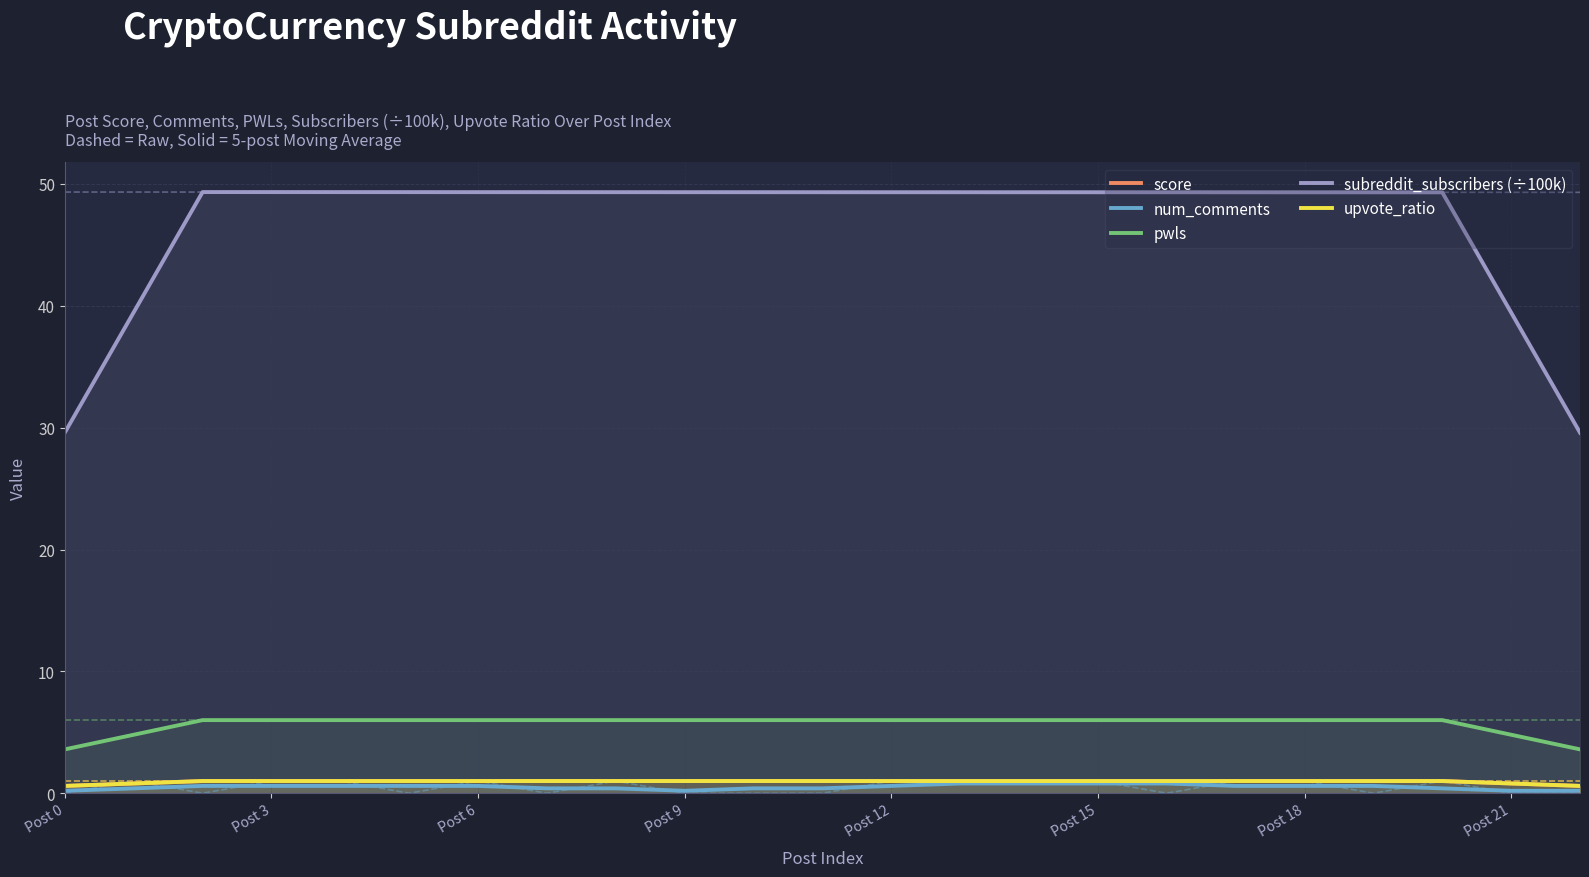

What is the difference between the maximum and minimum values in the subreddit_subscribers (÷100k) series?

19.7